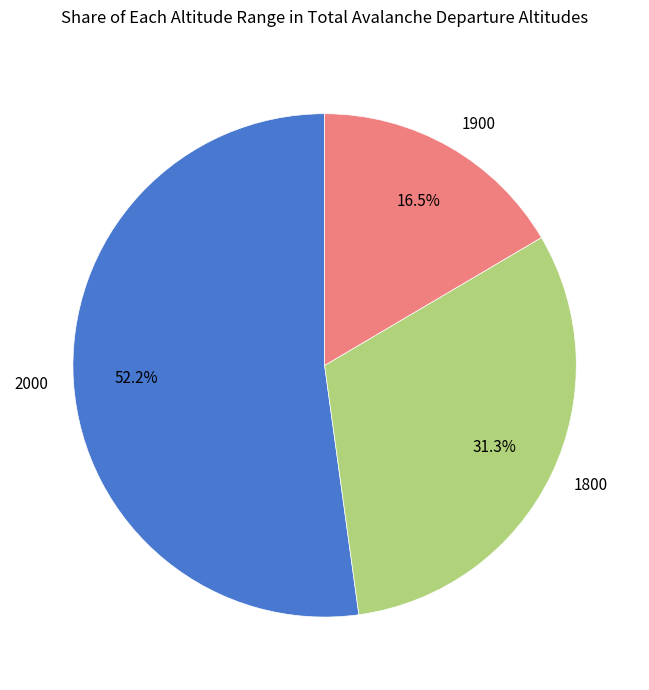

What is the ratio of the value at 1900 to the value at 2000?

0.3